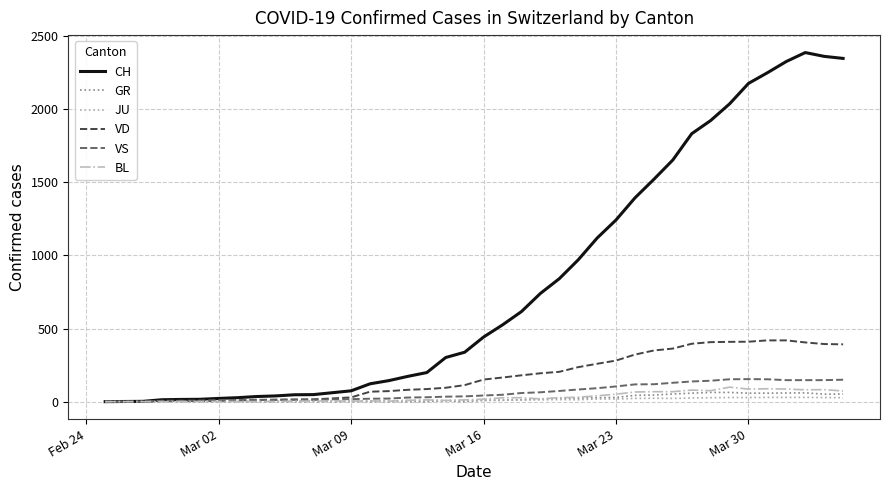

Which series has the widest spread of values?

CH